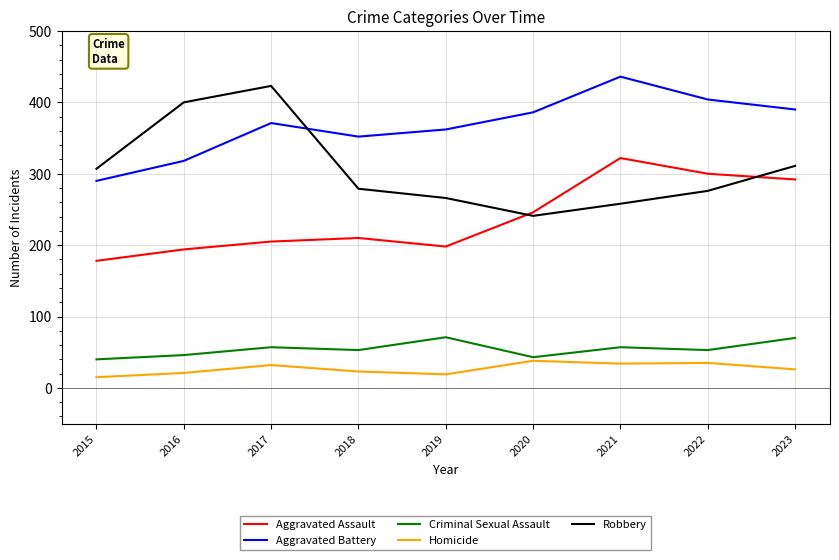

What is the total value across all series at 2020?

954